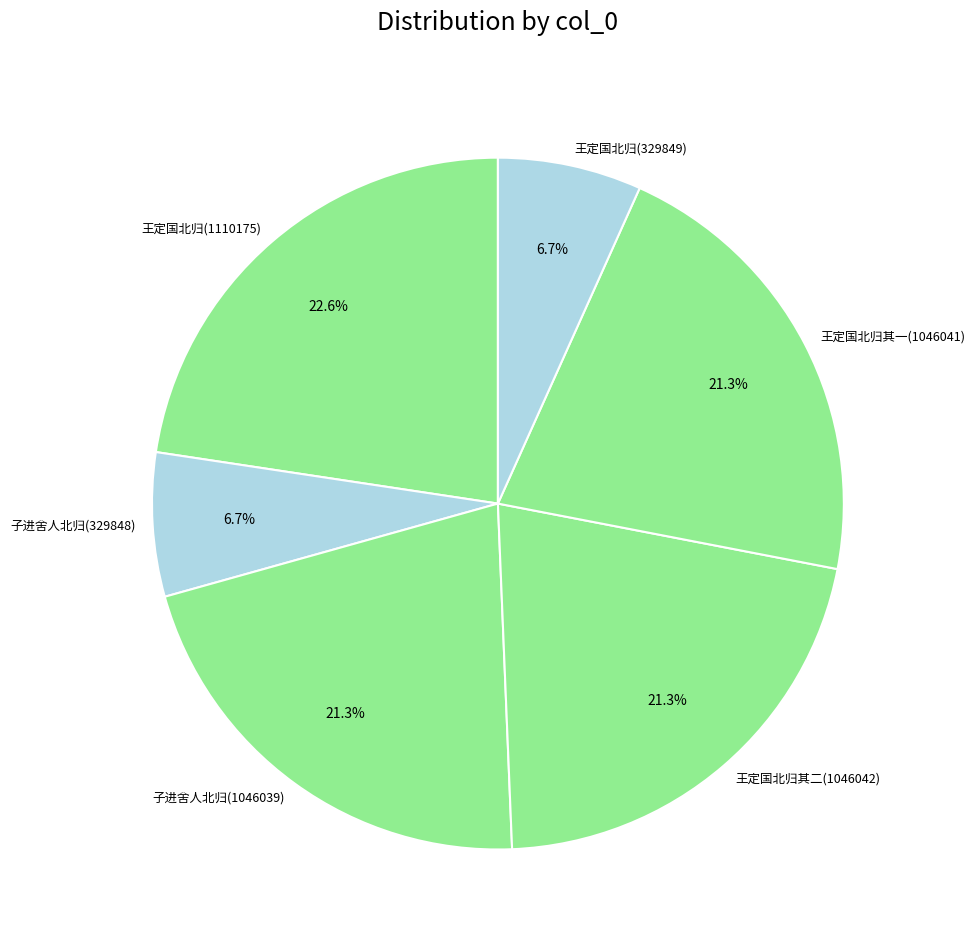

Is there a majority slice in this chart?

No